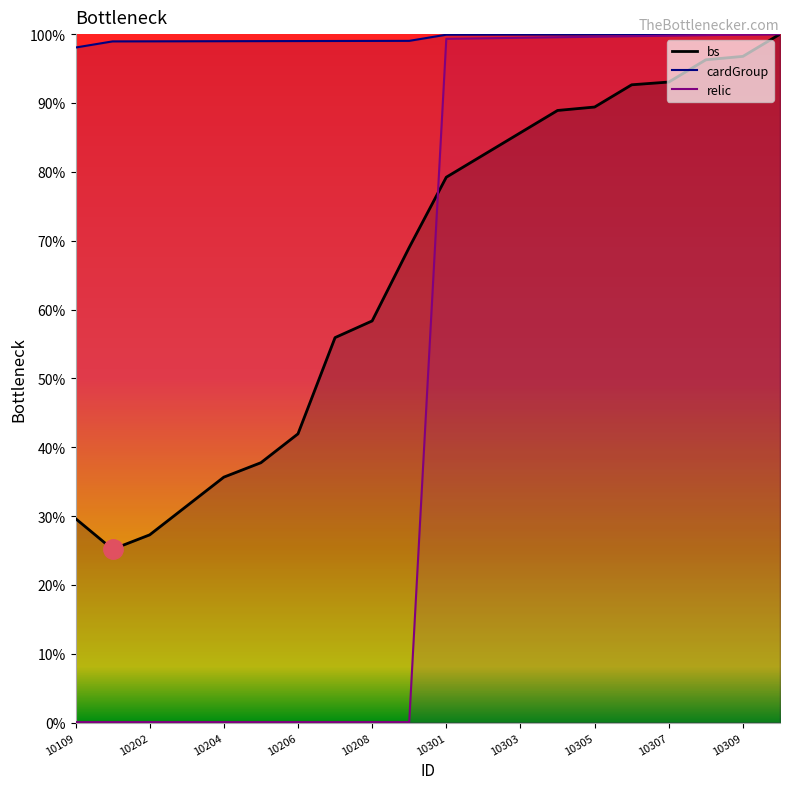

Is the value of bs at 10305 greater than the value of cardGroup at 10304?

No